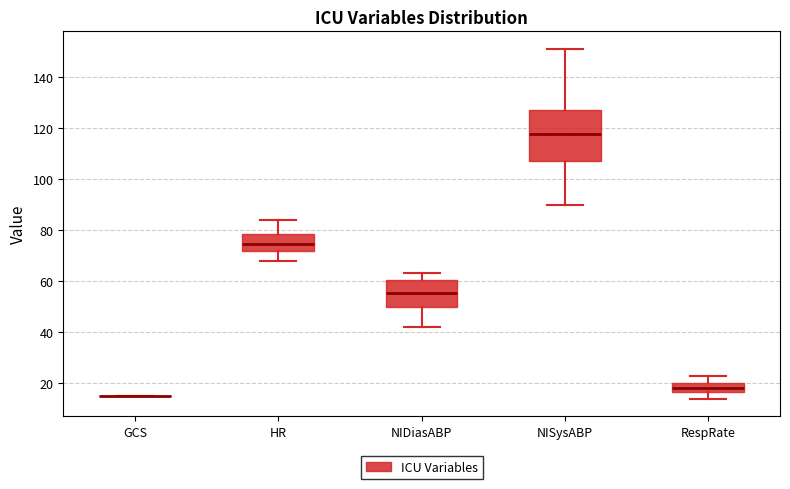

Reading left to right, read every box against the y-axis: the position of its median line, the range the box covers, and the ends of its whiskers. The values are not printed on the chart, so give them approximately, as read against the axis.

GCS: box collapsed to a line at 16, whiskers 16 to 16
HR: median 74, box 72 to 78, whiskers 68 to 84
NIDiasABP: median 56, box 50 to 60, whiskers 42 to 64
NISysABP: median 118, box 108 to 128, whiskers 90 to 152
RespRate: median 18, box 16 to 20, whiskers 14 to 24